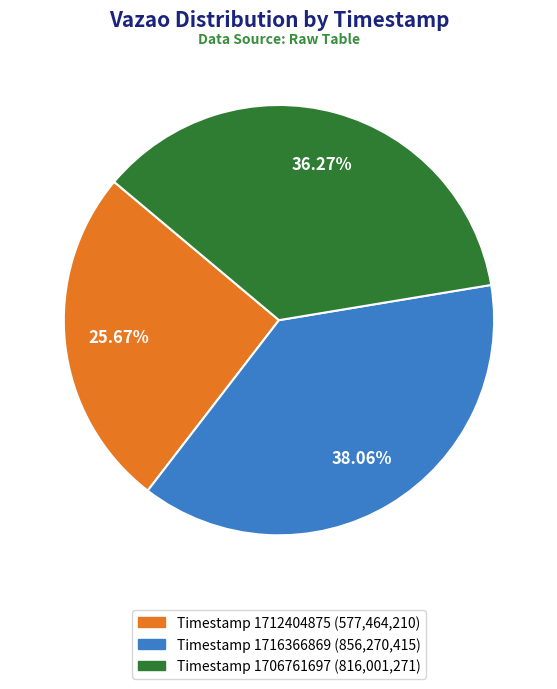

To the nearest percent, what is the difference between the largest and smallest slice percentages?

12%